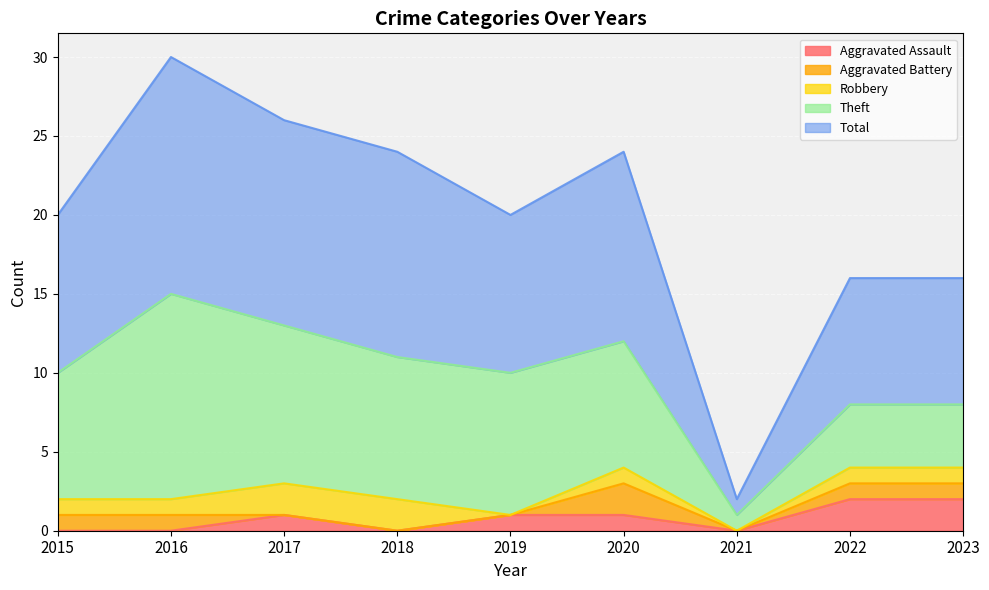

What is the highest value of the Aggravated Battery series?

2